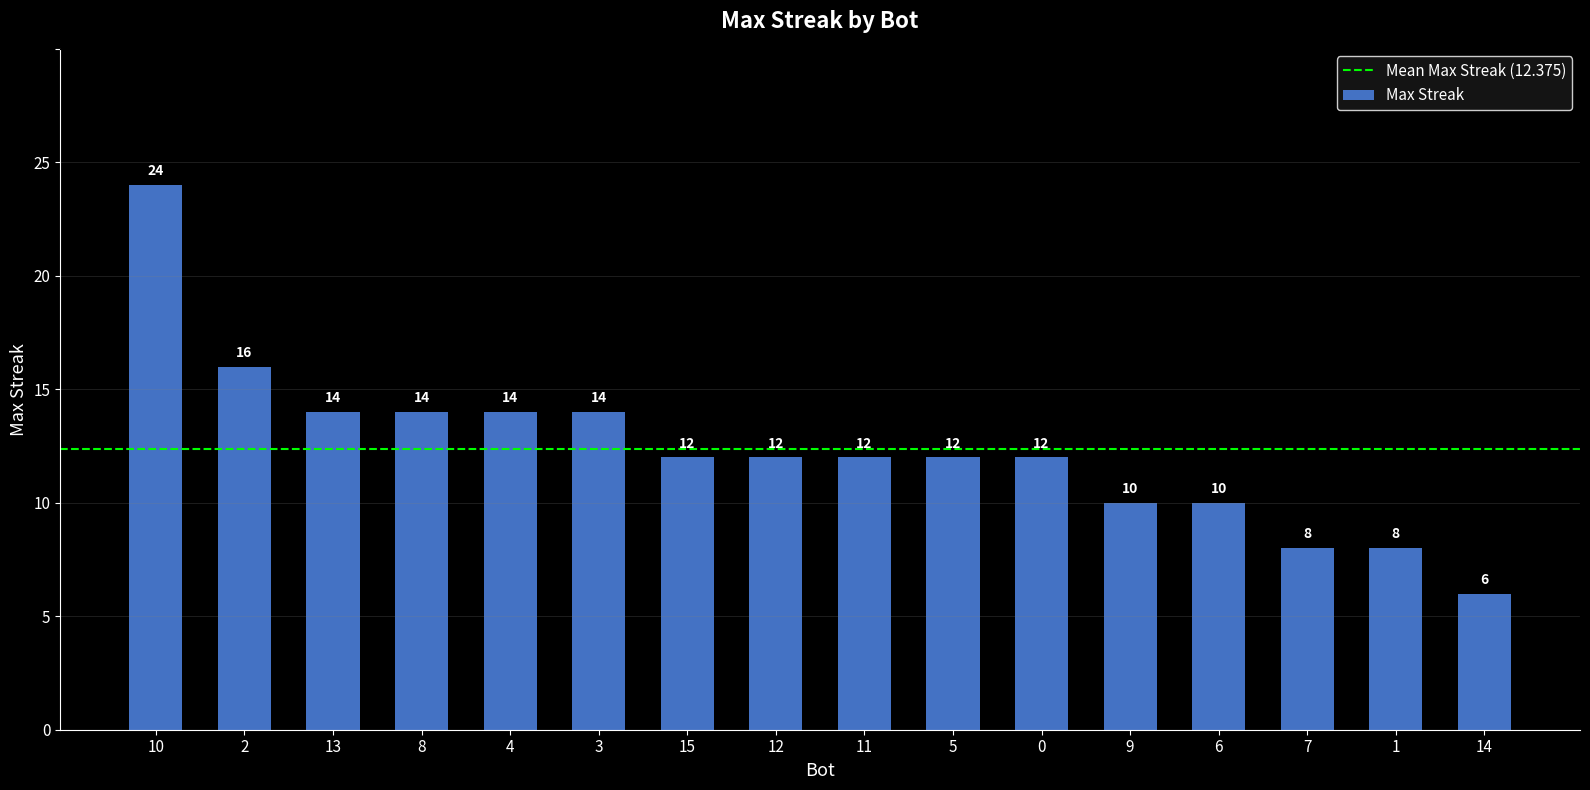

What is the label of the 10th bar from the left?

5